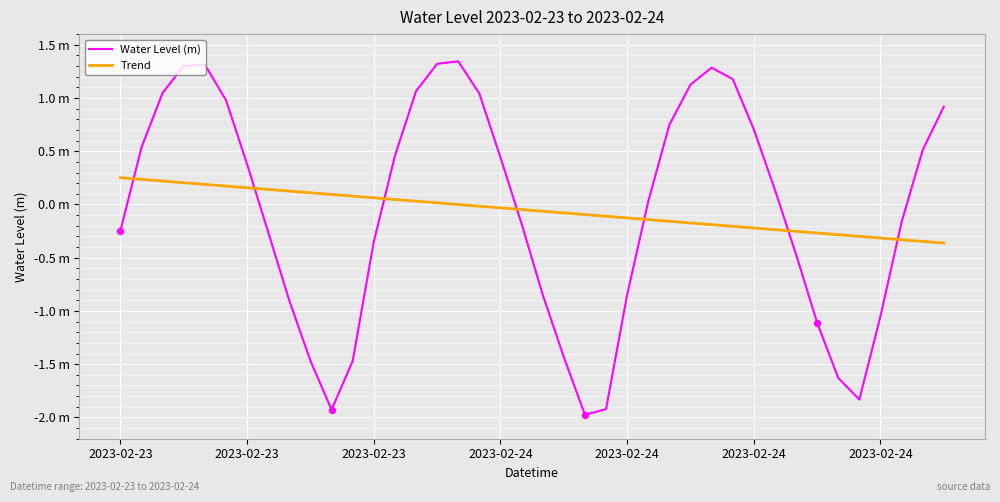

At how many categories does at least one series exceed -1?

40